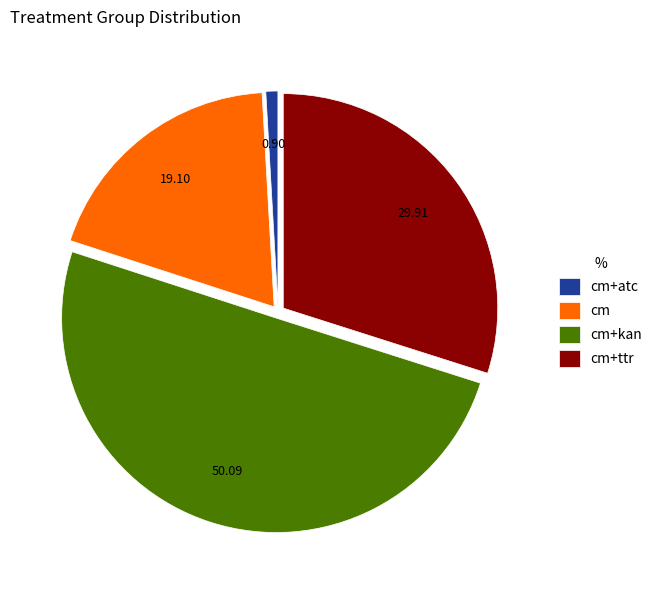

Which slice represents more than half of the pie?

cm+kan